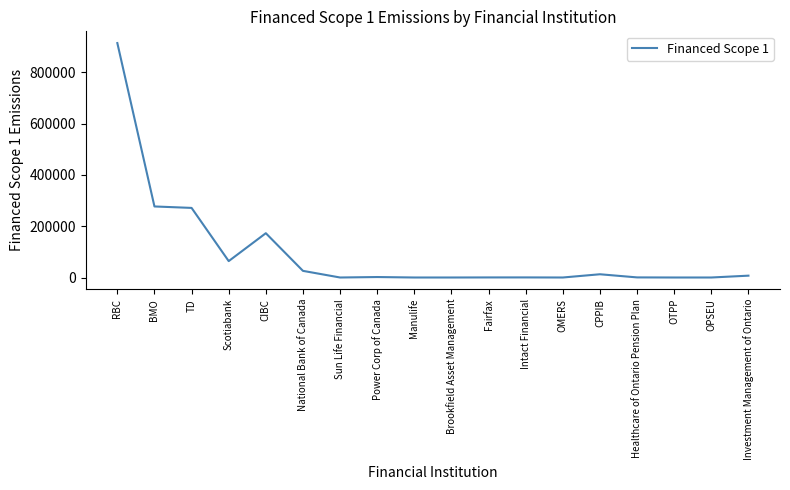

What position from the left is Brookfield Asset Management?

10